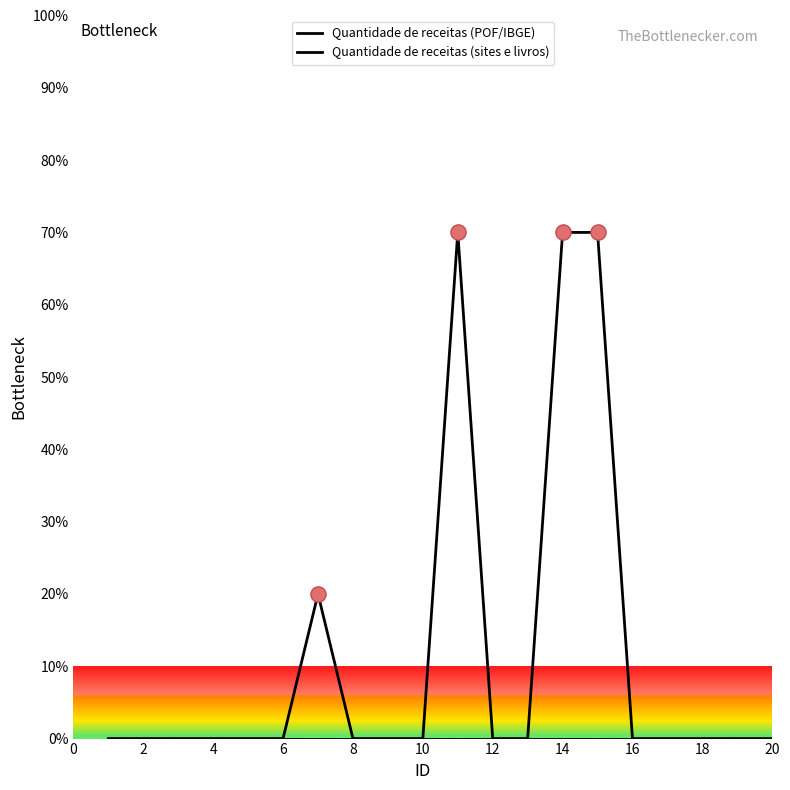

Which series has the largest total across all categories?

Quantidade de receitas (sites e livros)